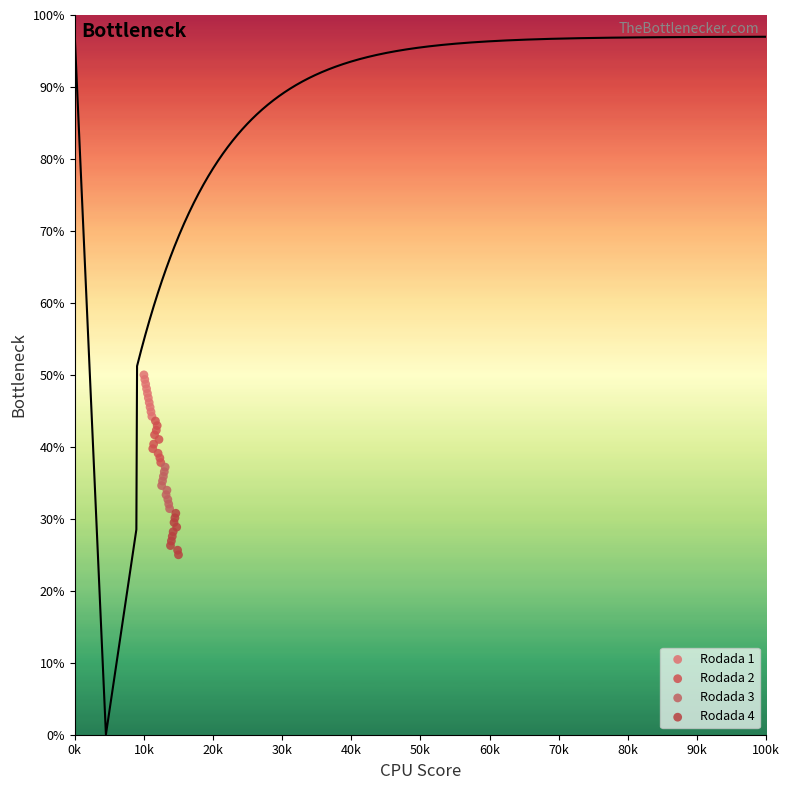

Which series reaches the minimum Y coordinate?

Rodada 4